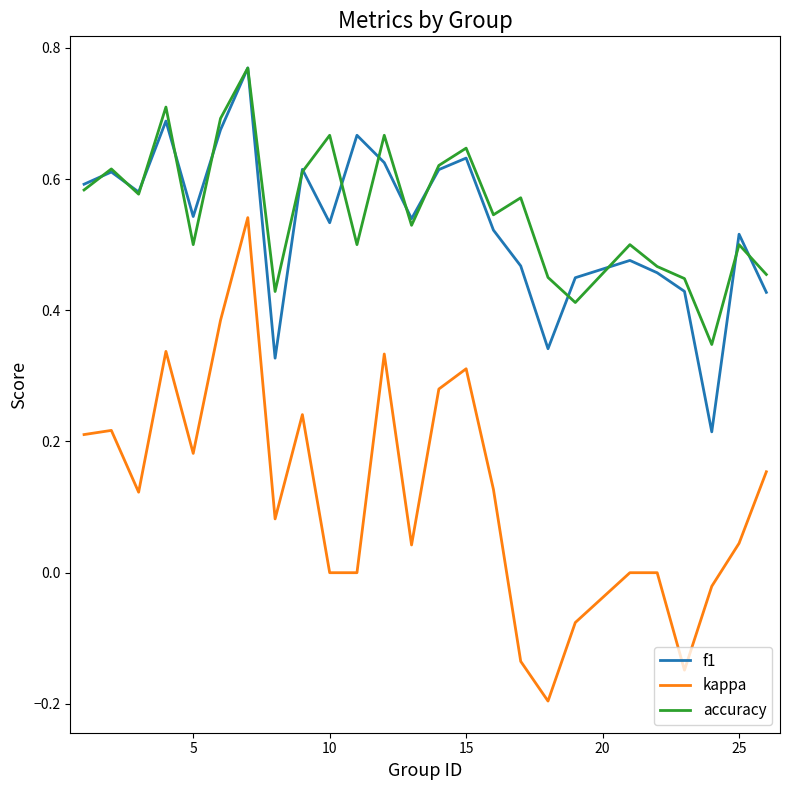

Which series has the widest spread of values?

kappa